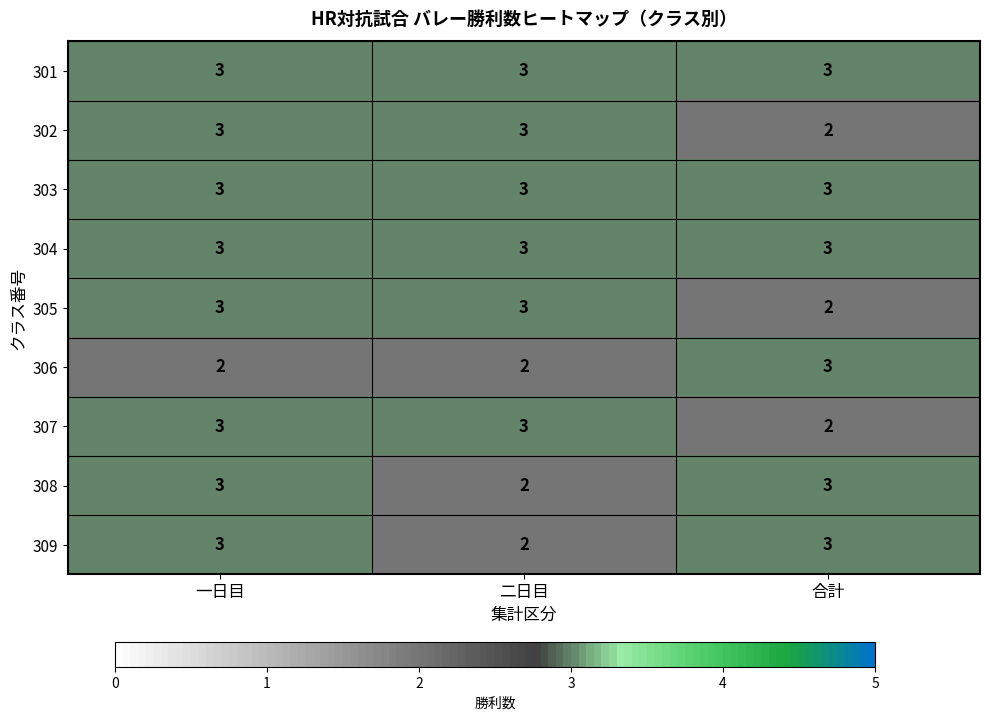

At which label is 308 closest to 2?

二日目